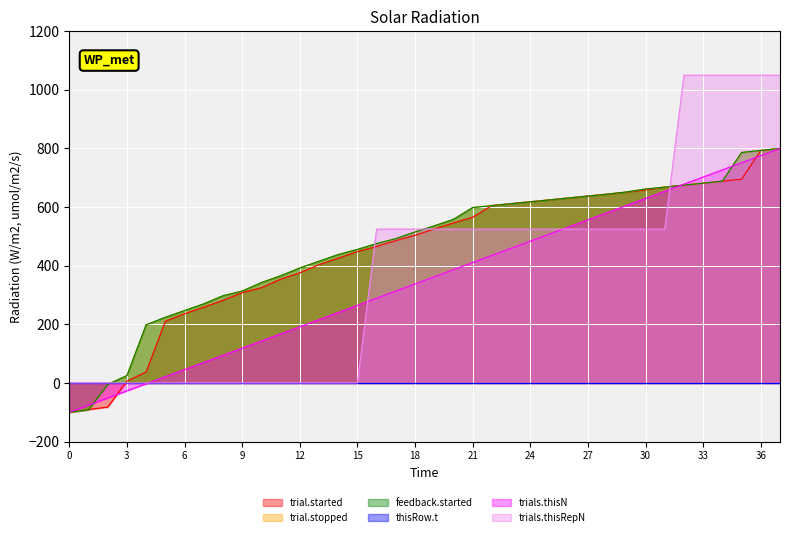

What is the highest value of the trial.stopped series?

800.0